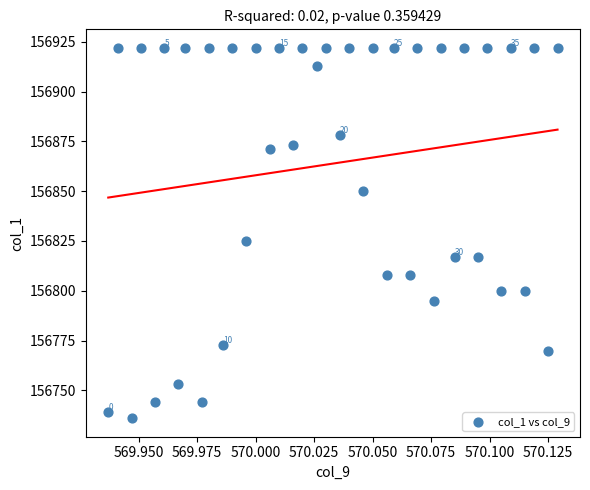

What is the range of Y values (max minus min)?

186